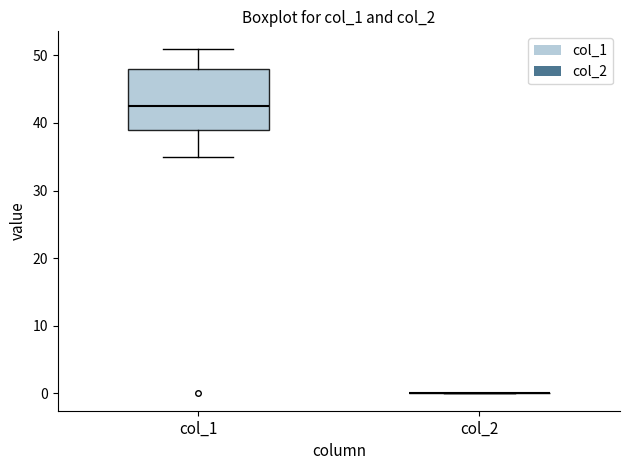

Where does the lower whisker of the box for col_1 end on the y-axis? The values are not printed on the chart, so give them approximately, as read against the axis.

35